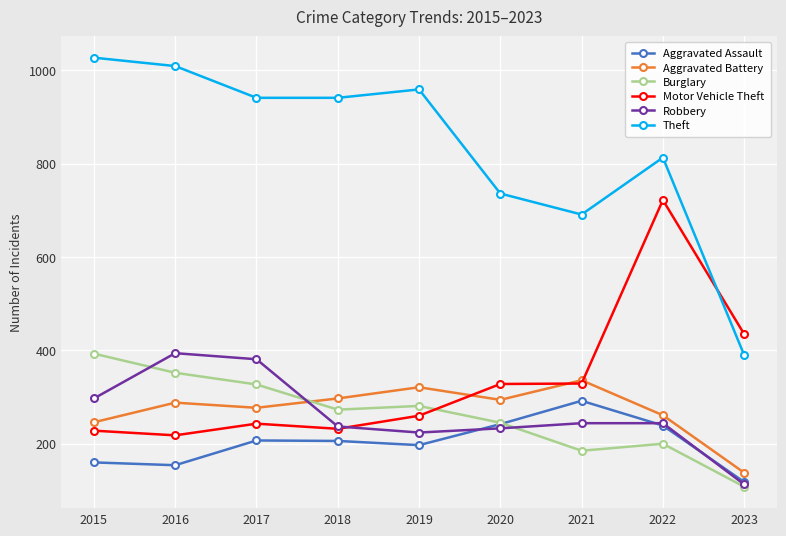

What is the value of the Aggravated Battery point at the 8th from the left?

261